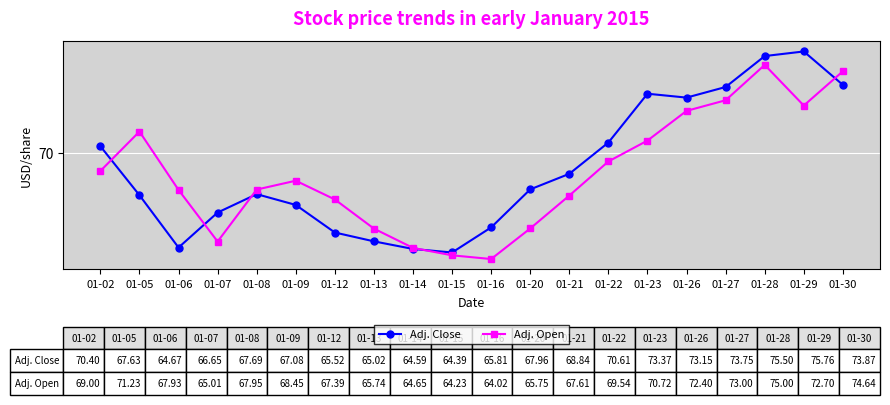

At which label does Adj. Open reach its peak?

01-28